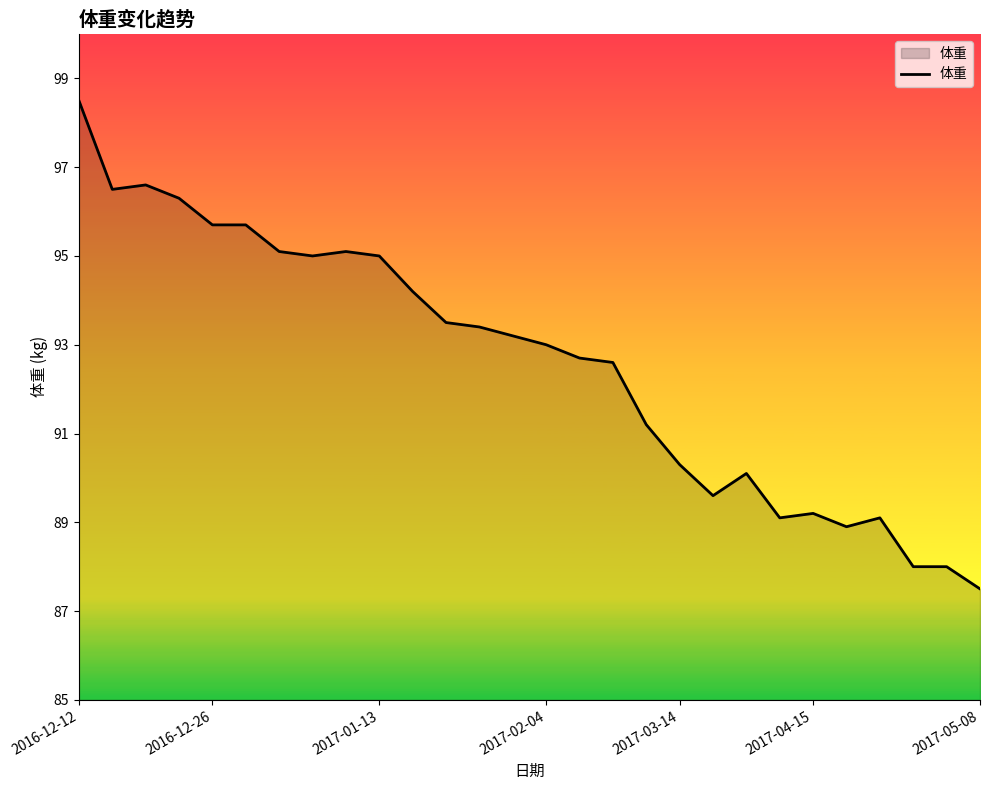

What is the minimum value shown in the chart?

87.5